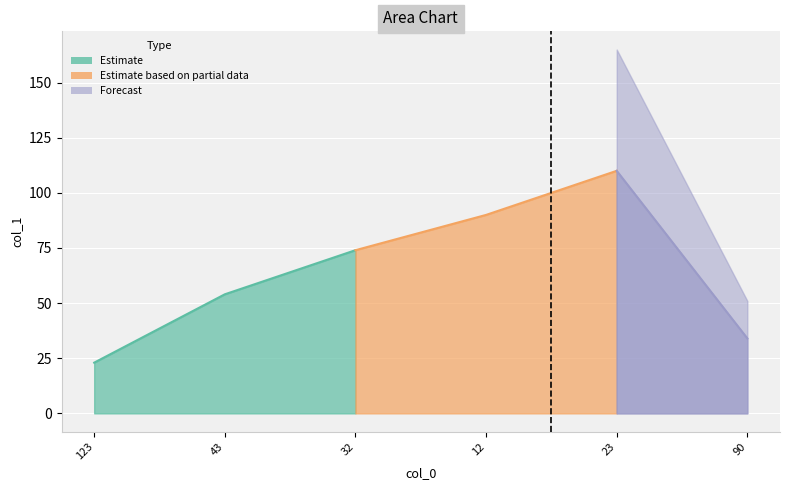

Reading right to left, extract all data points from this chart.

34	110	90	74	54	23